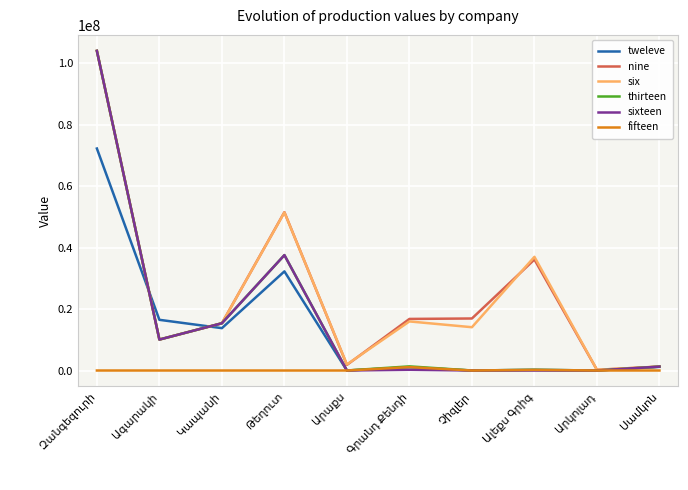

Does the chart have visible grid lines?

Yes